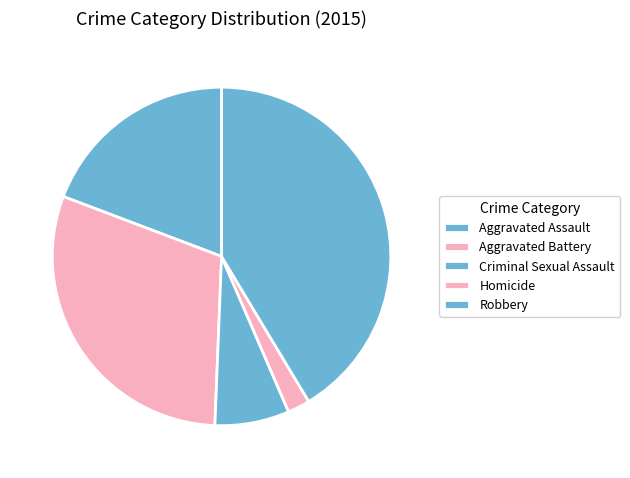

Which category has the smallest portion of the pie?

Homicide